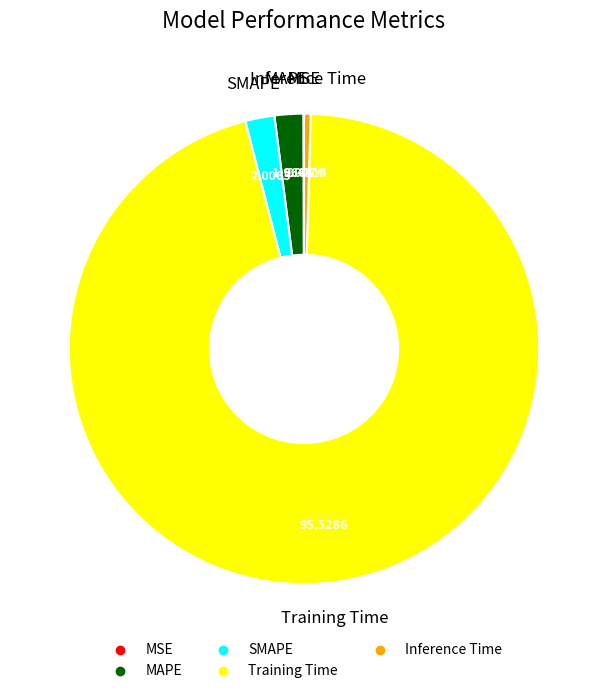

Do Training Time and SMAPE together represent more than half of the pie?

Yes